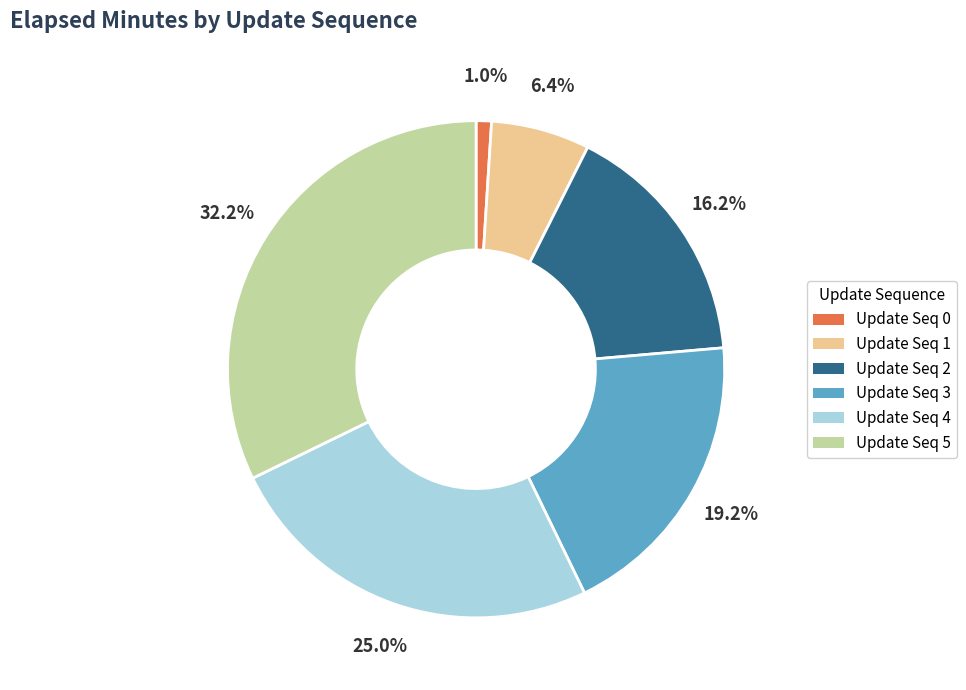

Combined, what portion of the pie is Update Seq 1 and Update Seq 4?

31.4%